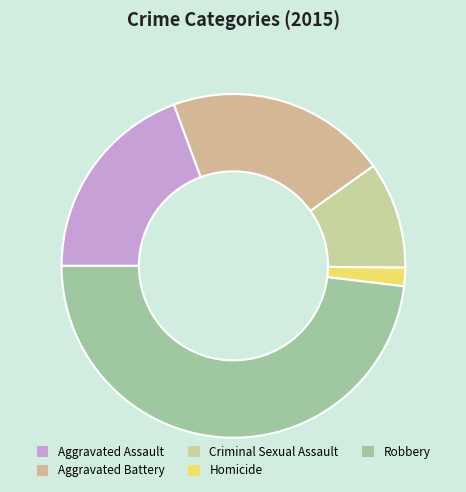

Combined, do Aggravated Assault and Aggravated Battery account for over 50%?

No